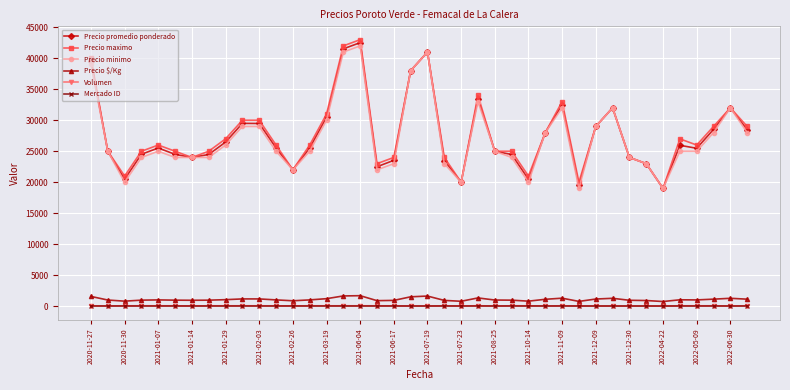

True or false: Precio $/Kg and Precio minimo intersect in this chart.

False